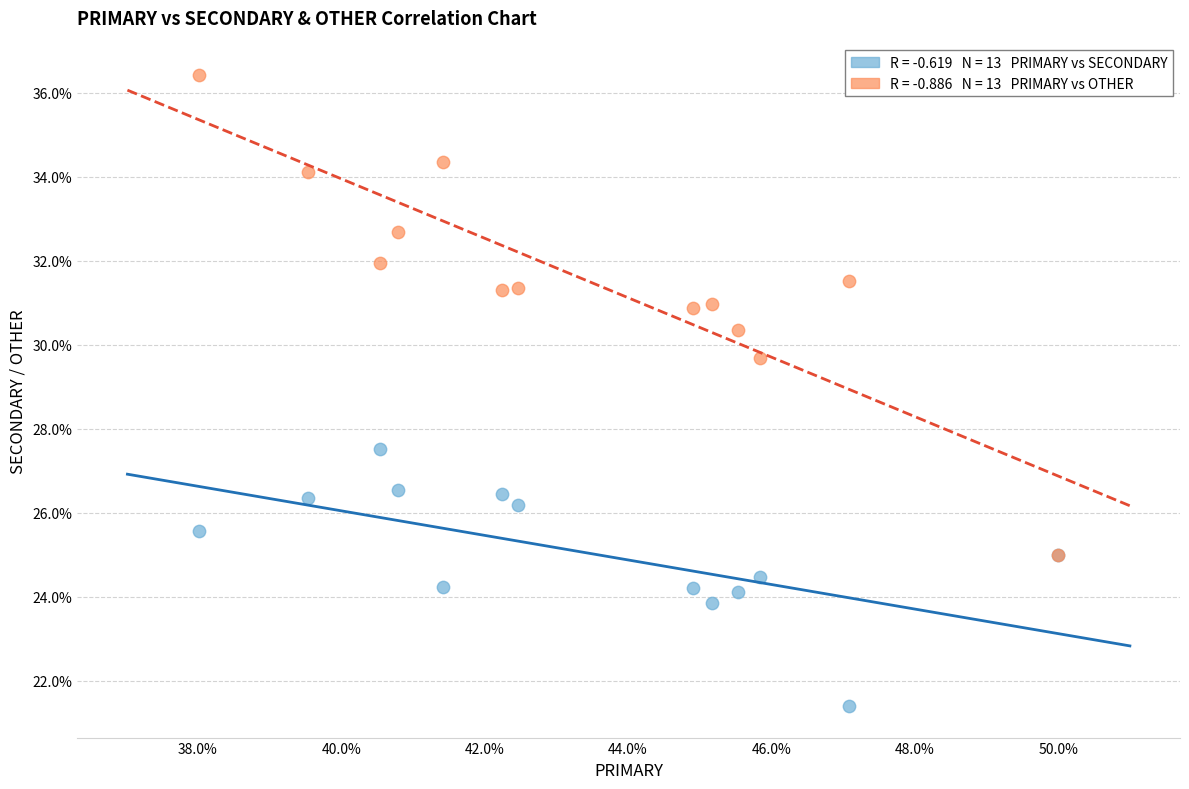

Across all series, what Y value is closest to 28?

27.5